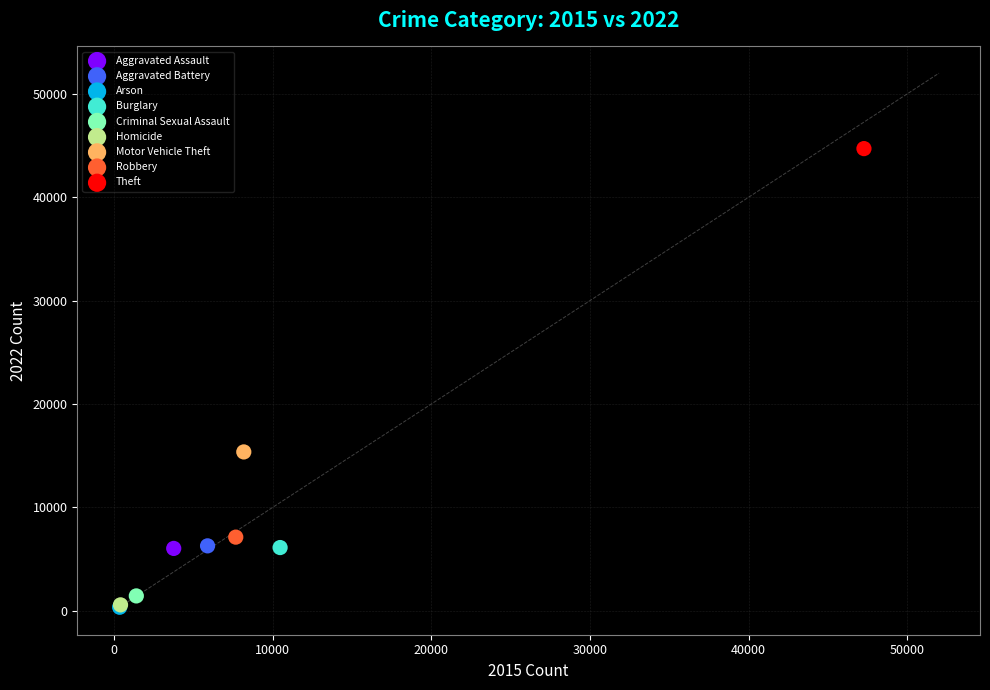

What are all the series names shown in the legend?

Aggravated Assault, Aggravated Battery, Arson, Burglary, Criminal Sexual Assault, Homicide, Motor Vehicle Theft, Robbery, Theft